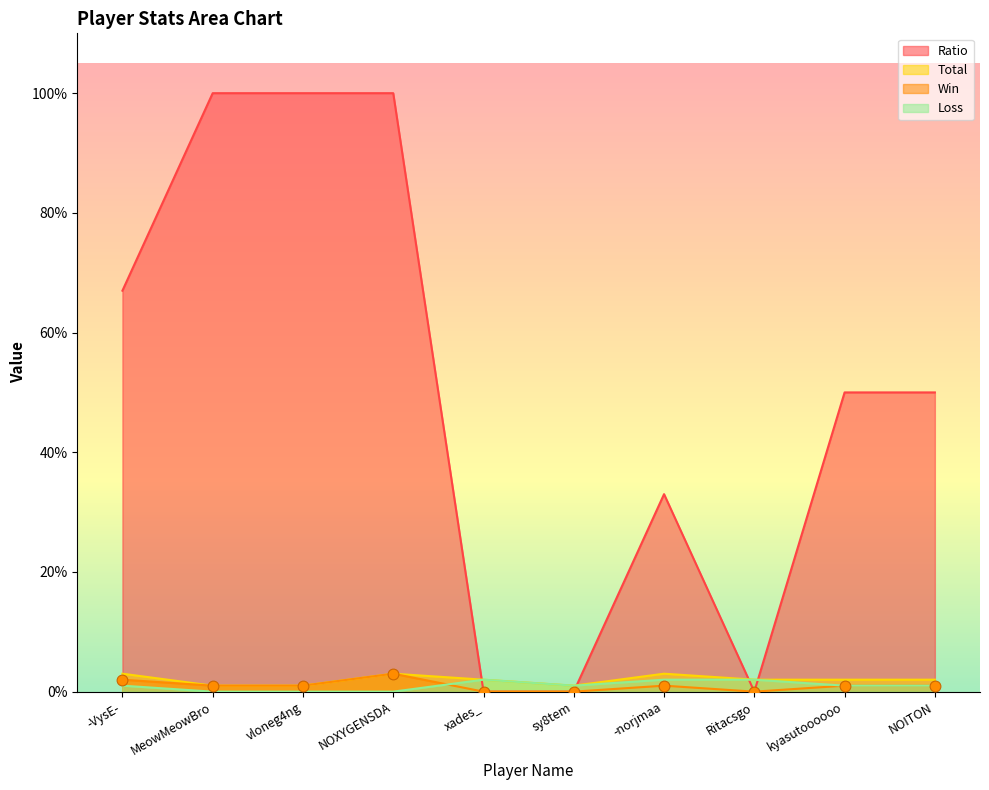

Is the value of Total at vloneg4ng greater than the value of Loss at -norjmaa?

No